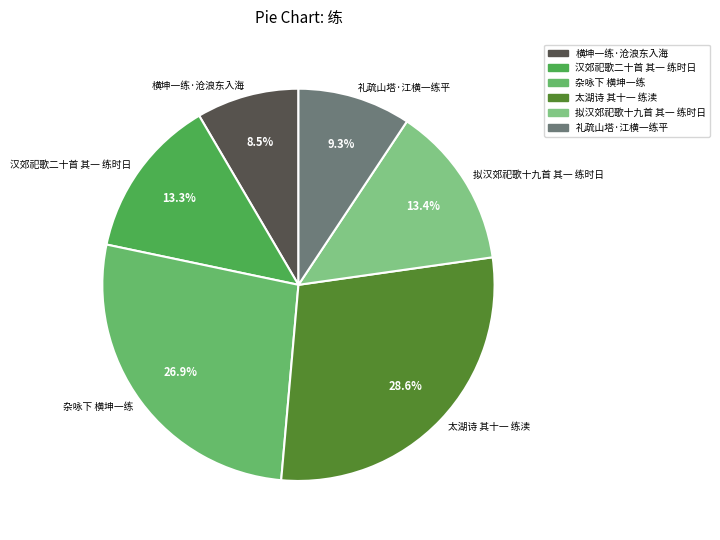

Is it true that 杂咏下 横坤一练 is 27% of the pie?

True